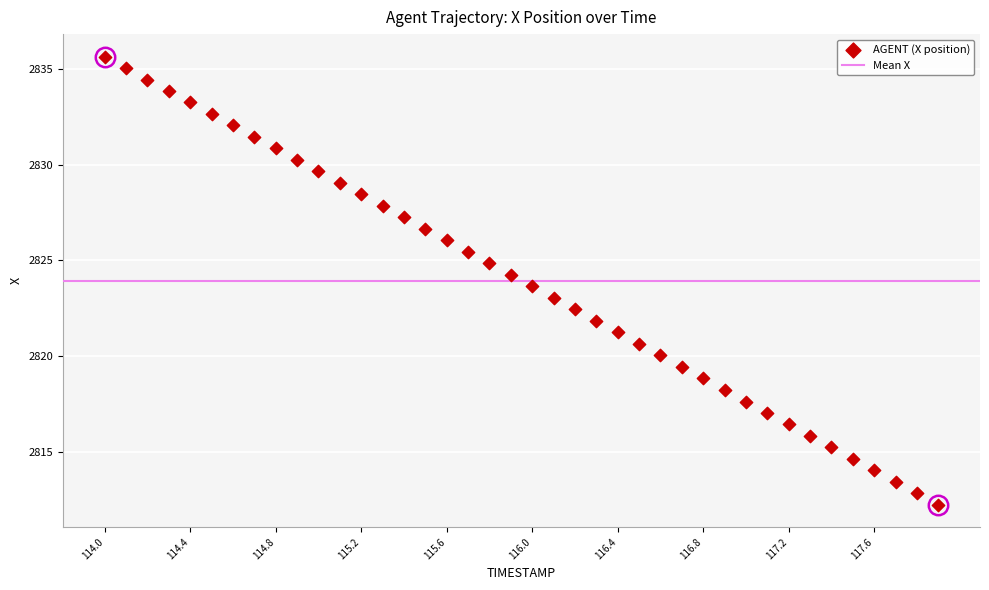

What is the range of Y values (max minus min)?

23.4